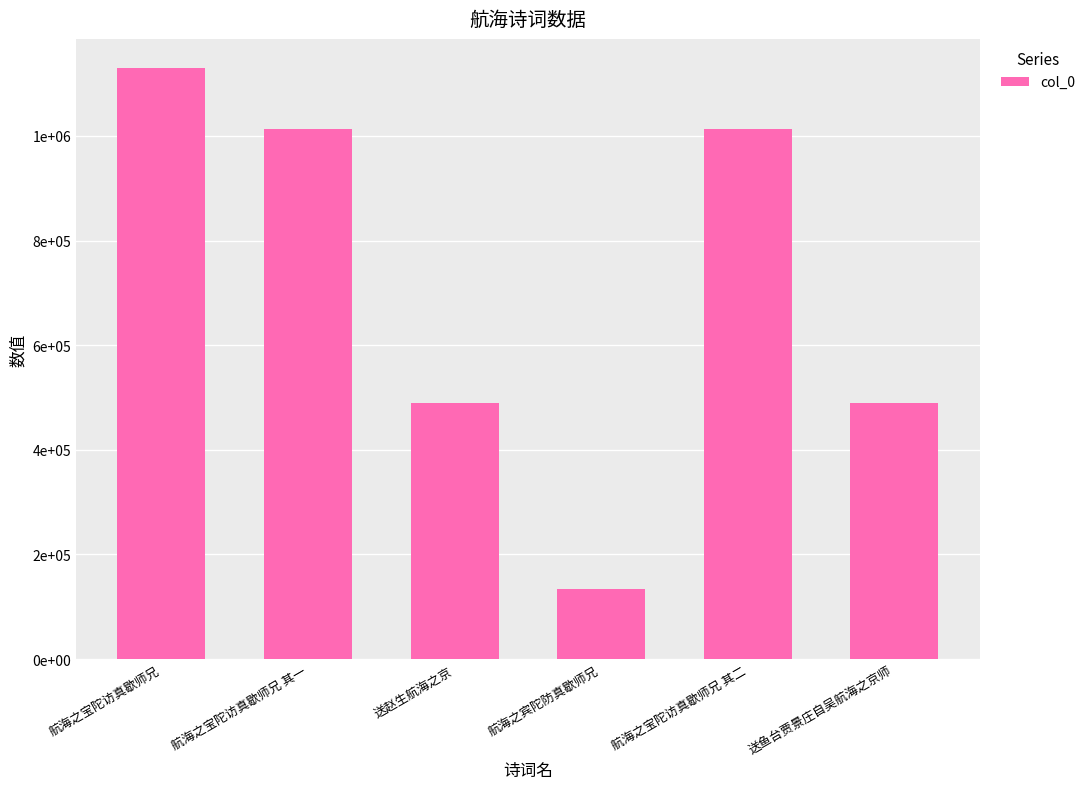

What is the difference between the maximum and minimum values?

995612